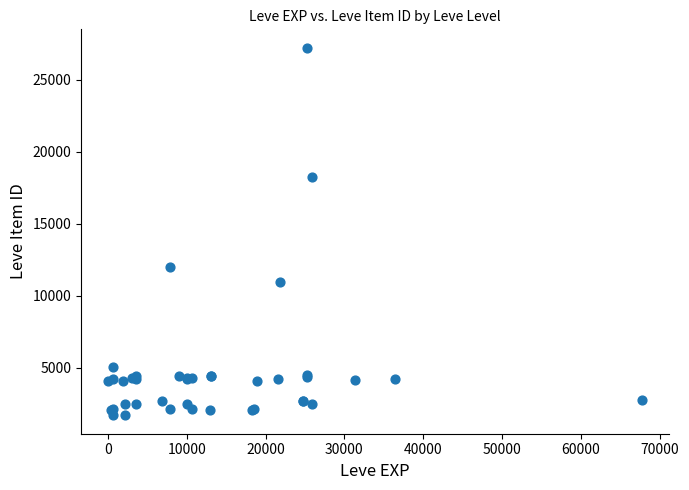

What Y value in the scatter plot is closest to 14448?

12018